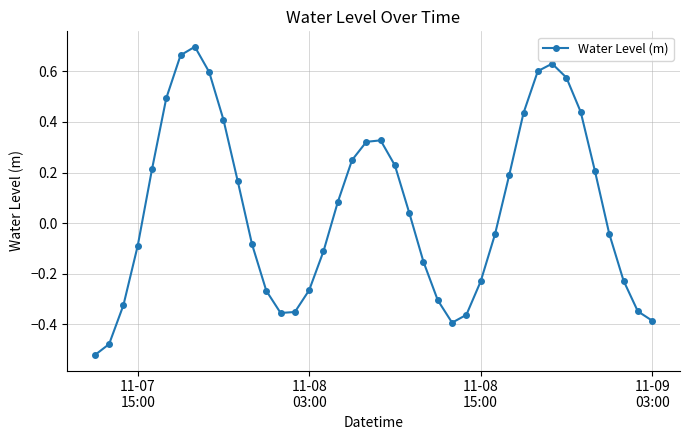

How many interior local valleys (lower than both neighbors) does the data have?

2